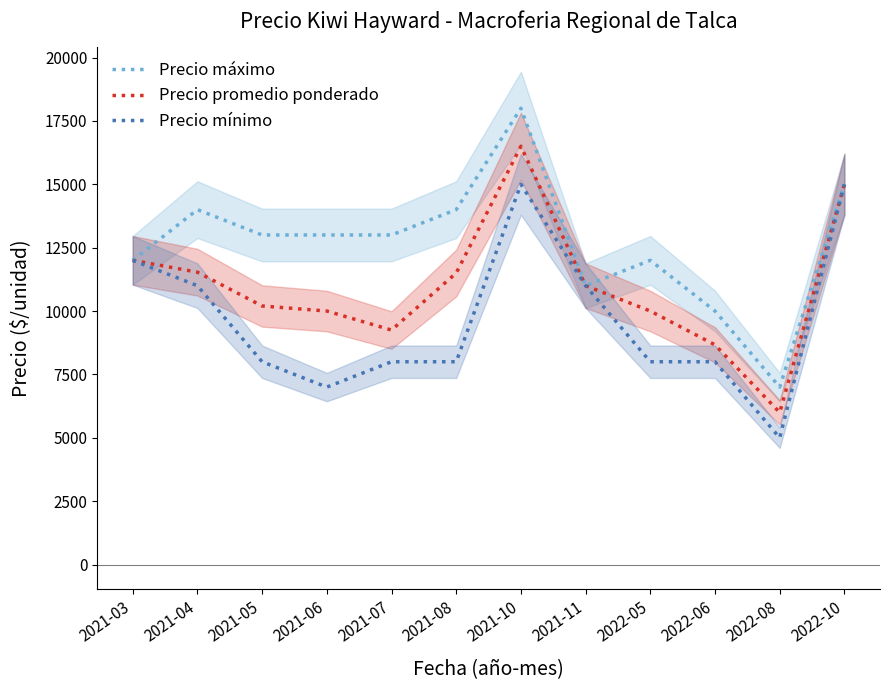

At how many categories does at least one series exceed 6745?

12